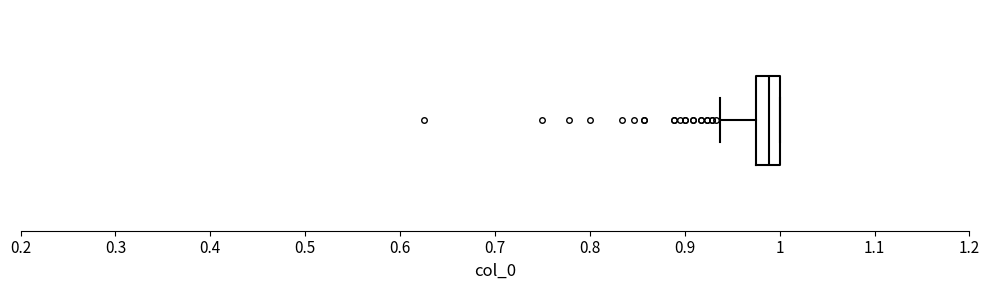

Where does the left whisker of the box end on the x-axis? The values are not printed on the chart, so give them approximately, as read against the axis.

0.94